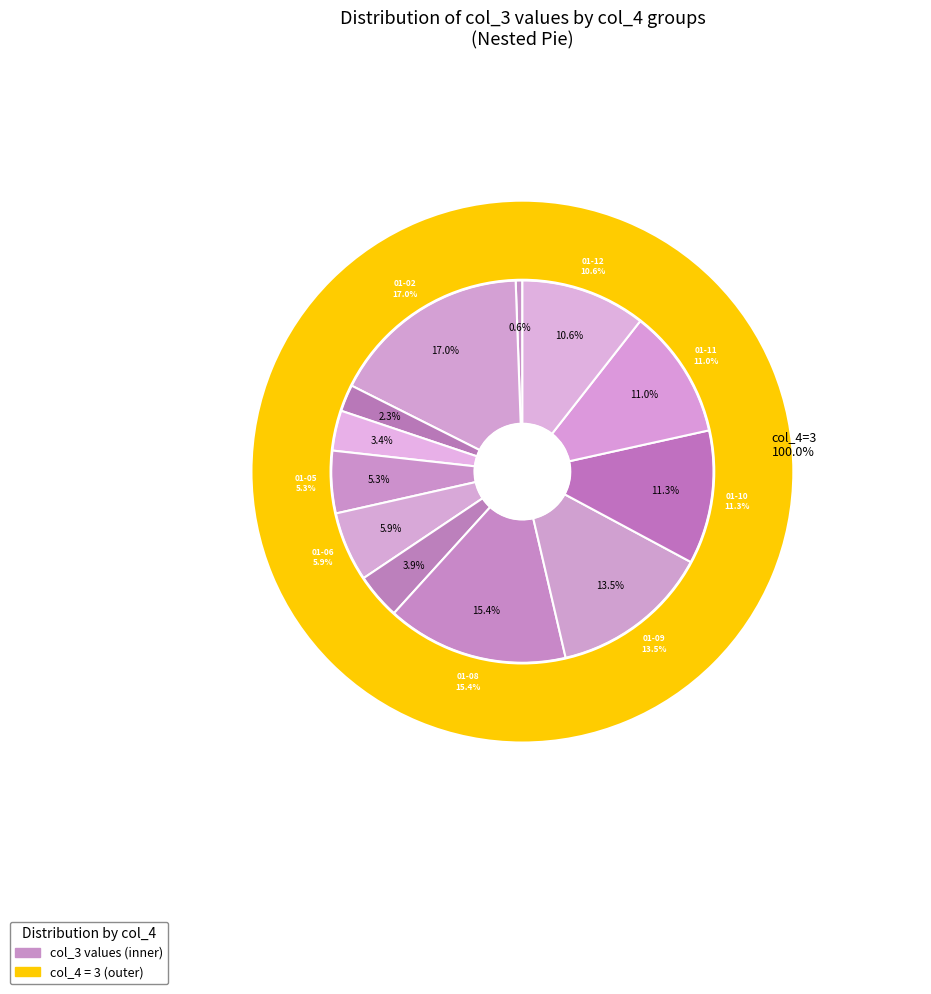

To the nearest percent, what is the combined percentage of 2022-01-08 and 2022-01-03?

18%